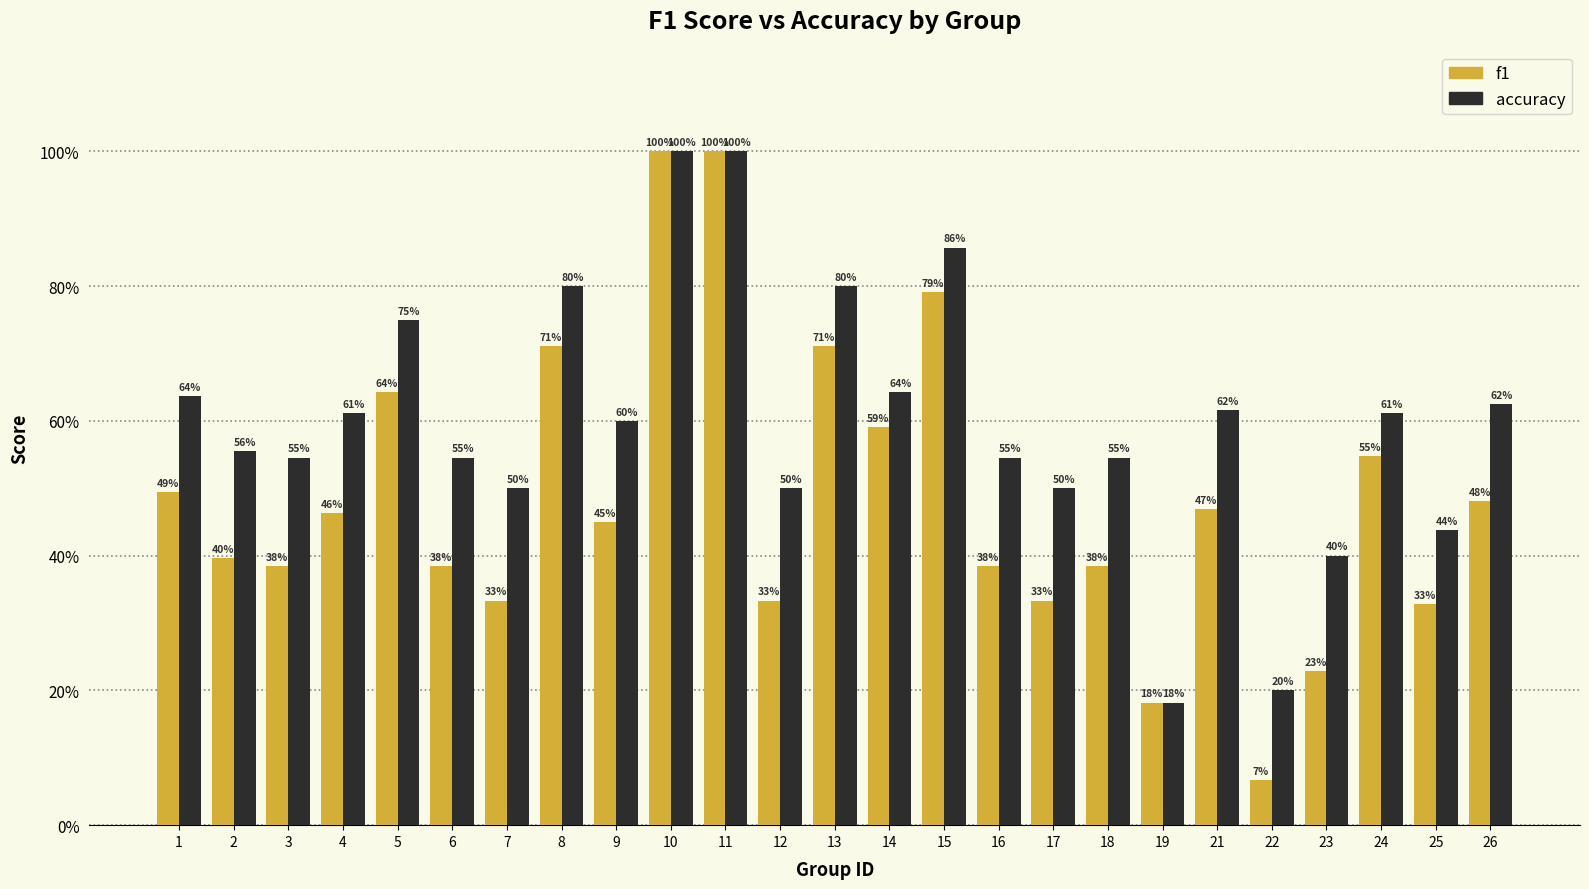

What is the approximate value of accuracy at 12?

0.5